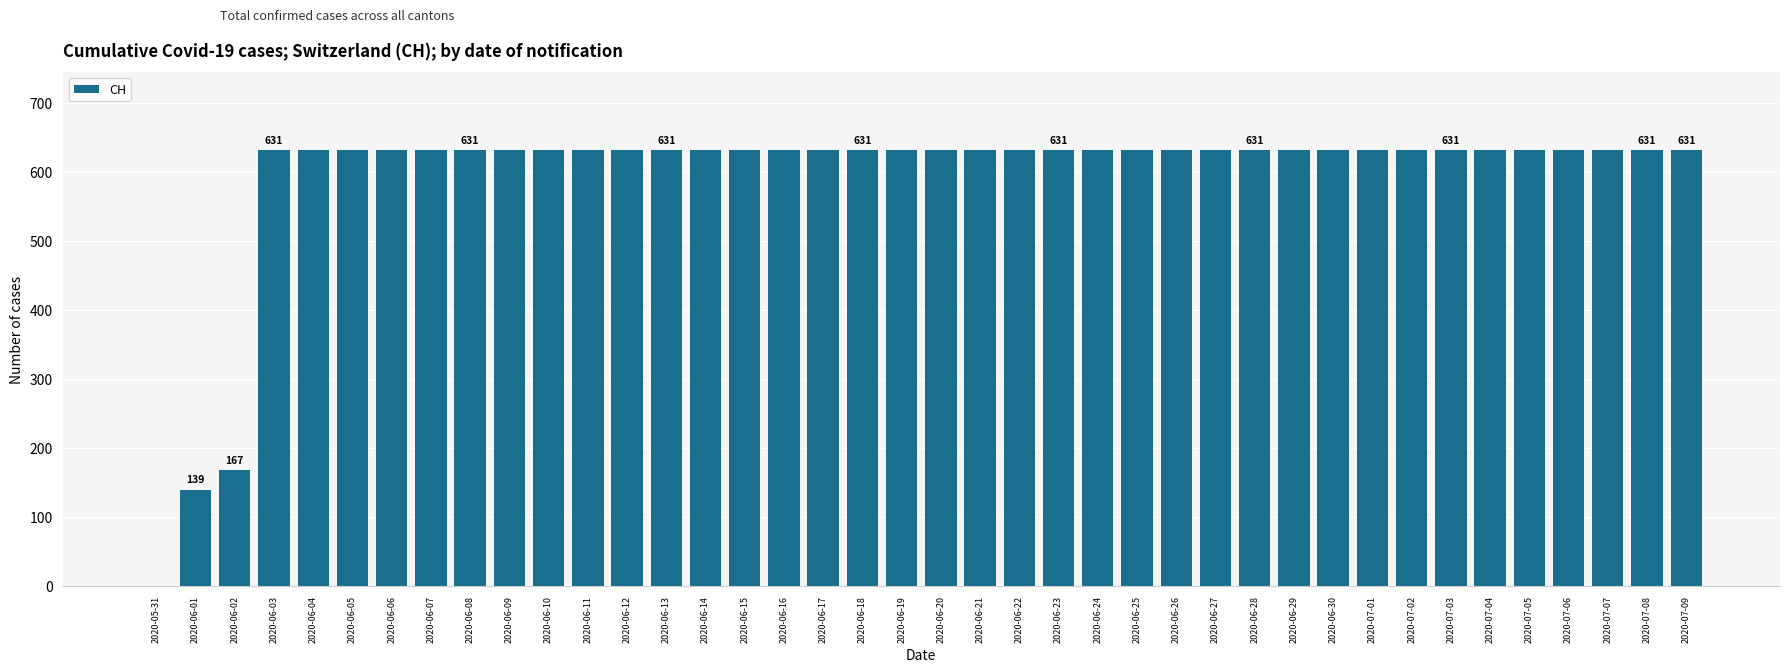

At which label is the value closest to 315?

2020-06-02